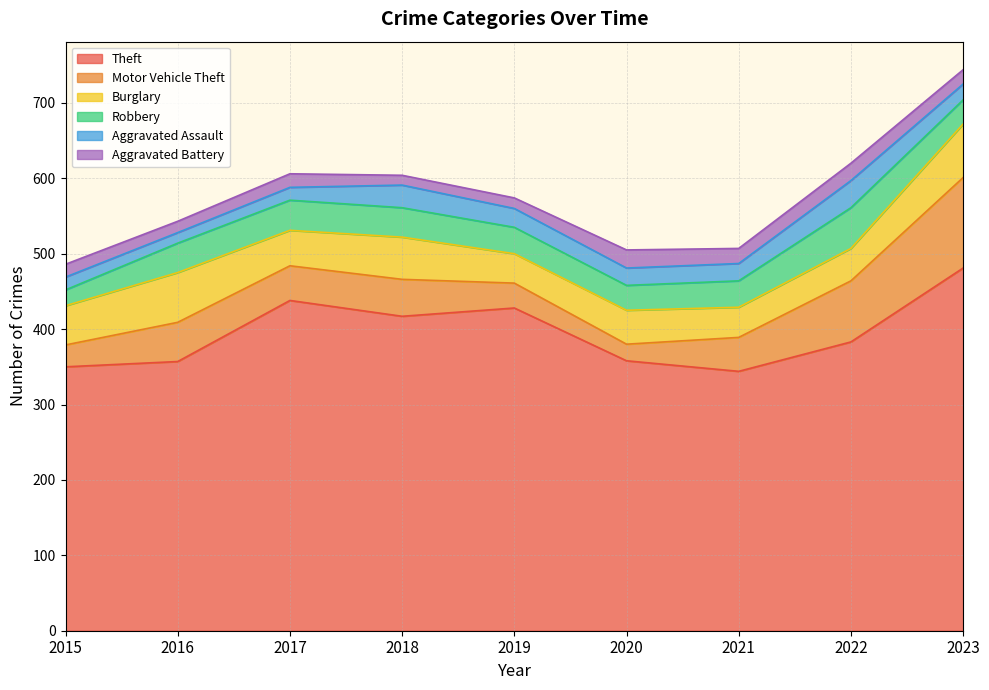

How many lines are shown in the chart?

6